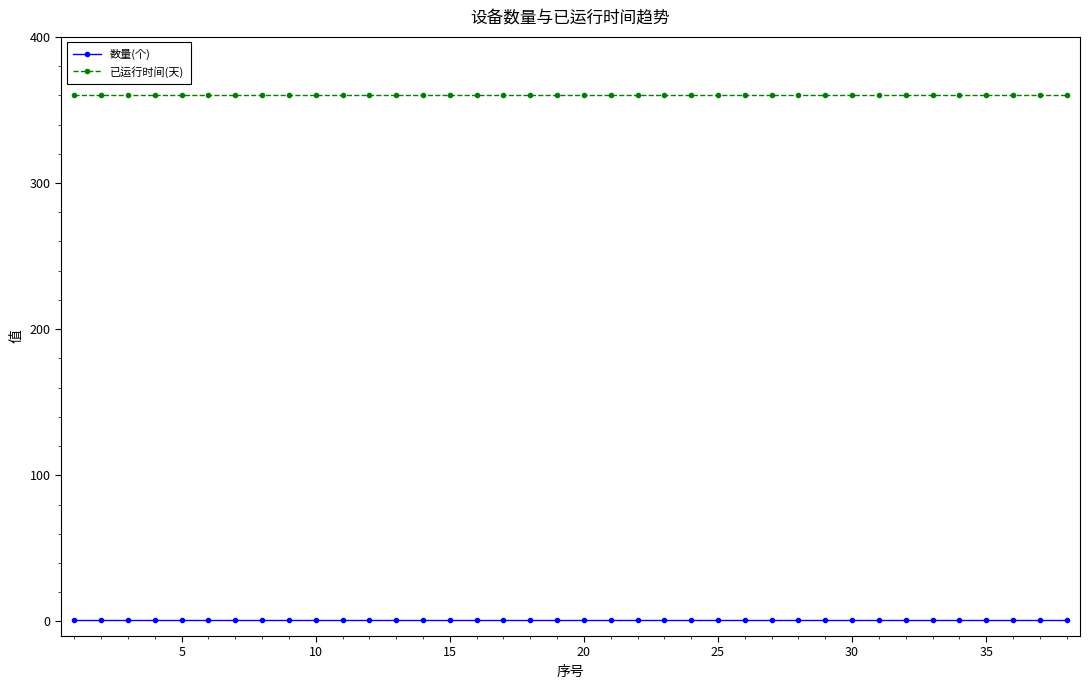

What is the maximum value shown in the chart?

360